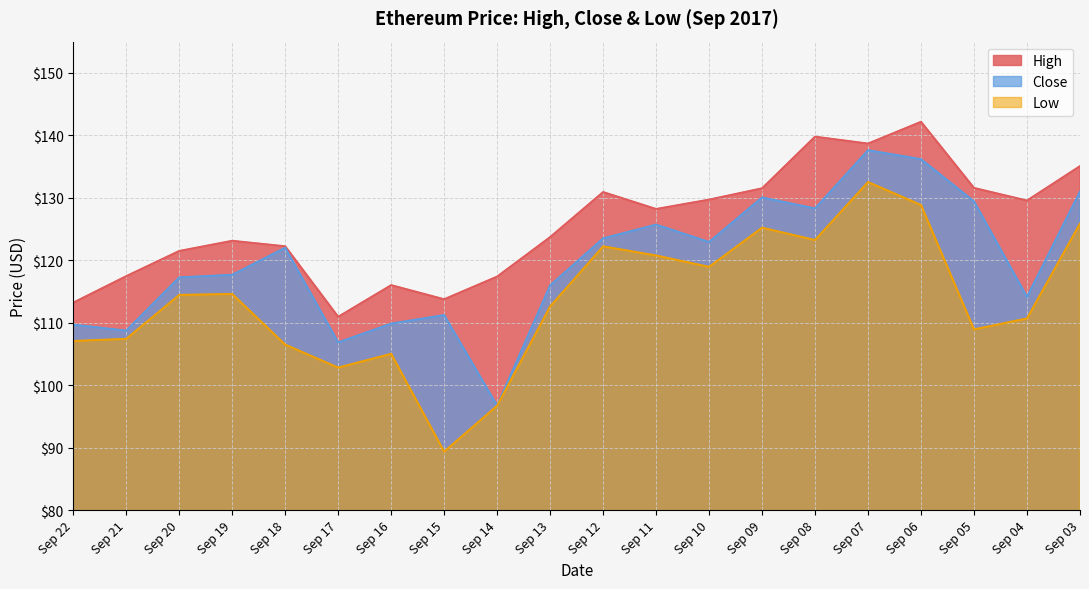

What is the value of the Close point at the 13th from the left?

122.9